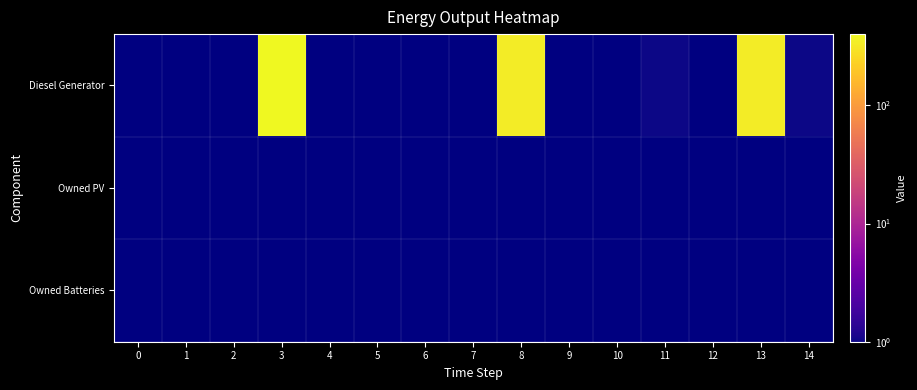

Between 9 and 13, which series saw the biggest shift?

Diesel Generator